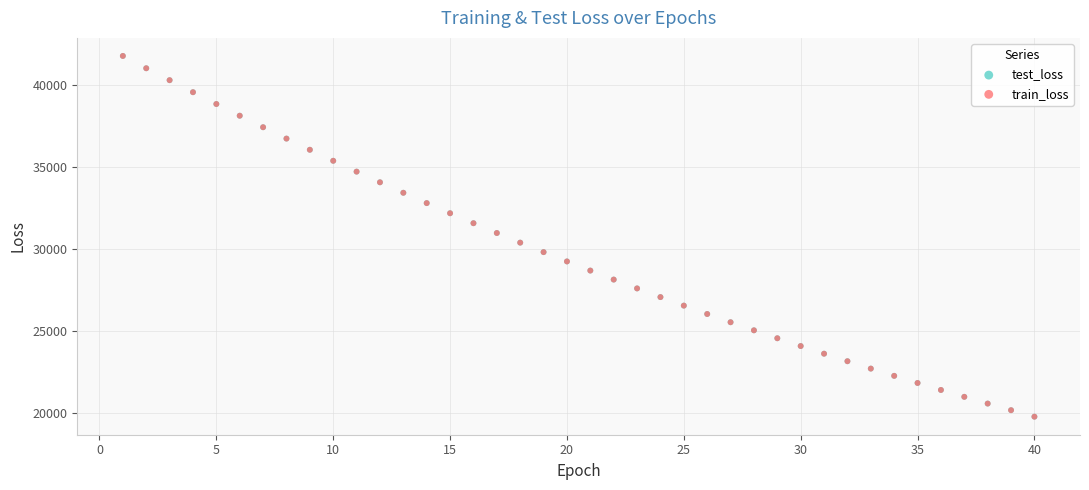

What are all the series names shown in the legend?

test_loss, train_loss